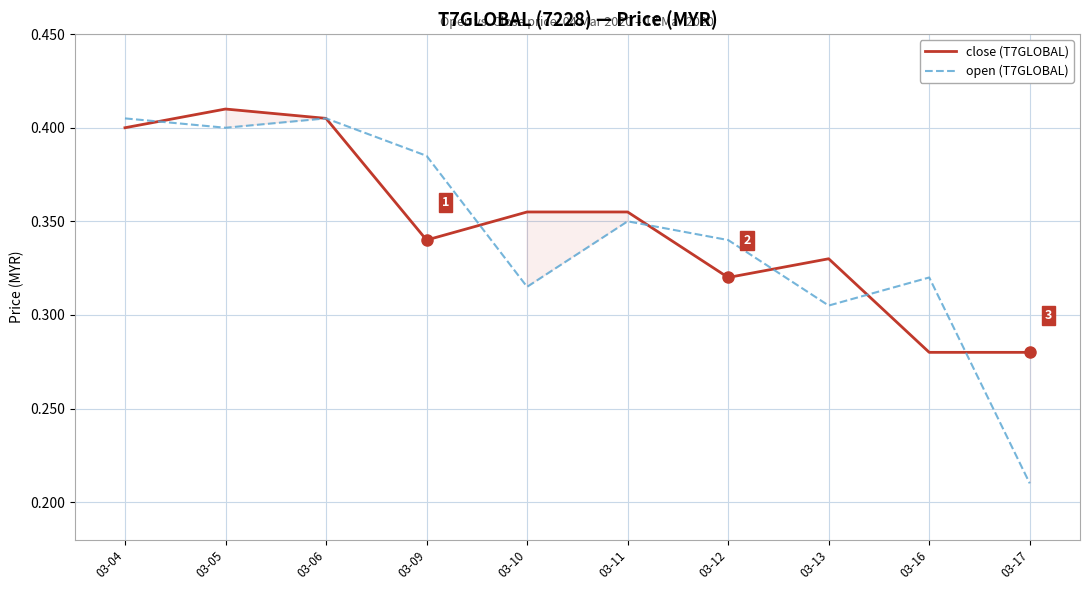

Between 03-06 and 03-10, which is larger?

03-06